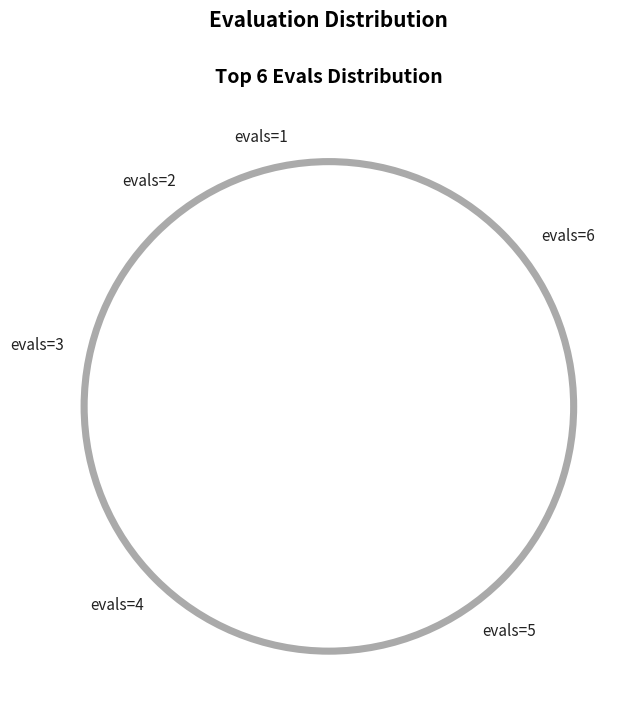

How many segments does this pie chart have?

6